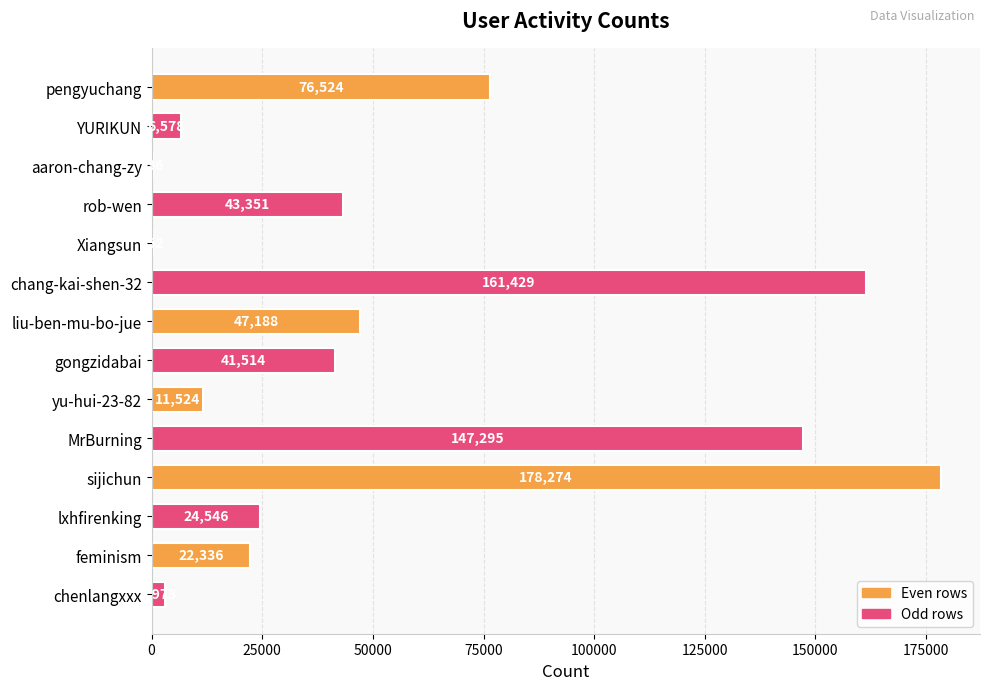

What is the sum of the values at pengyuchang and Xiangsun?

76776